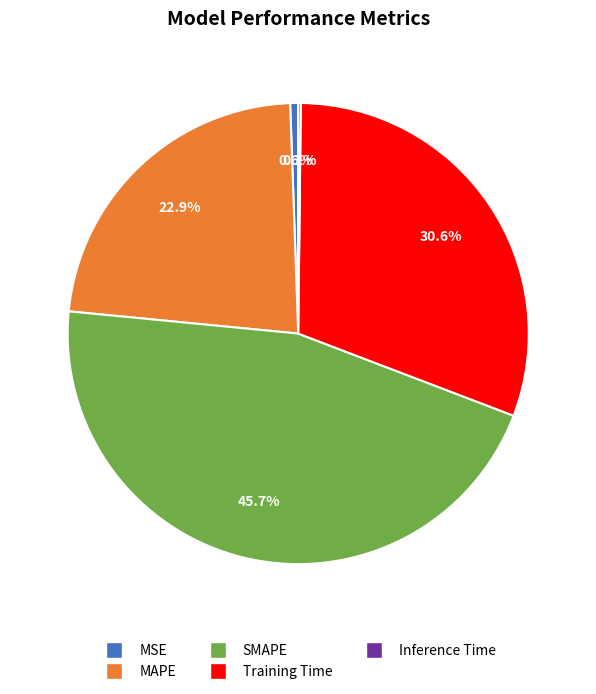

To the nearest percent, what is the difference between the largest and smallest slice percentages?

46%